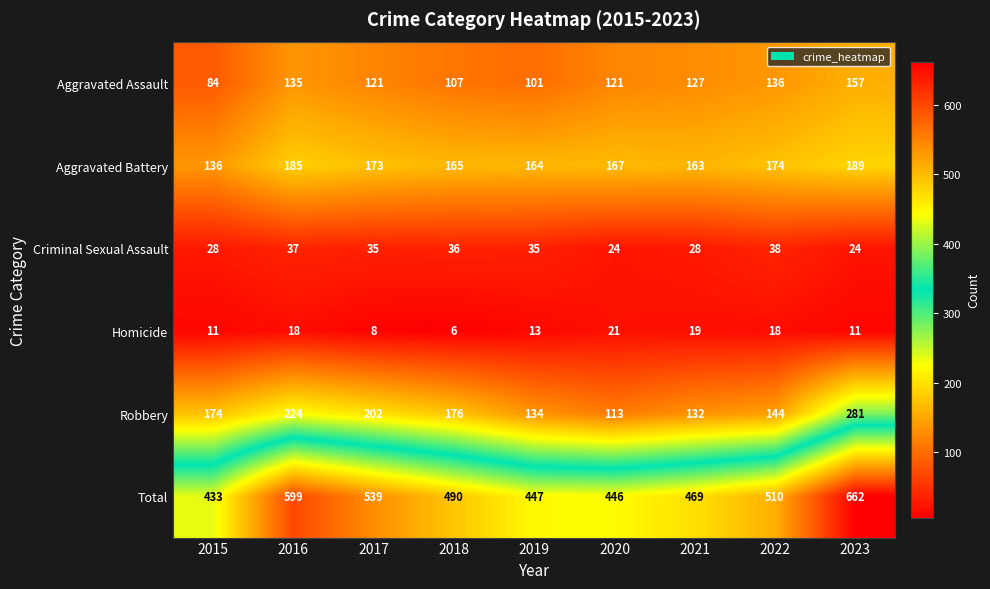

True or false: Homicide has a value of 1 at 2018.

False